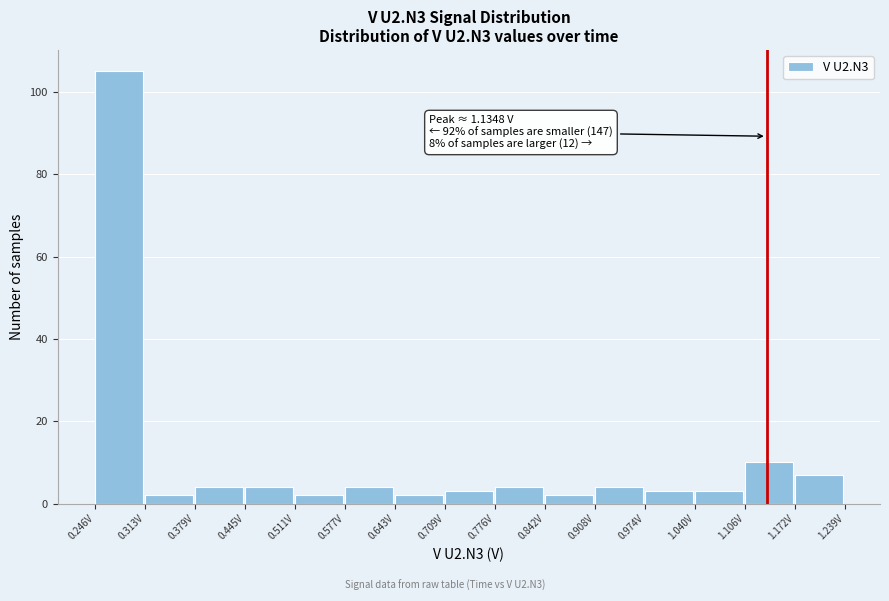

Which range on the x-axis has the tallest bar?

0.25 to 0.31